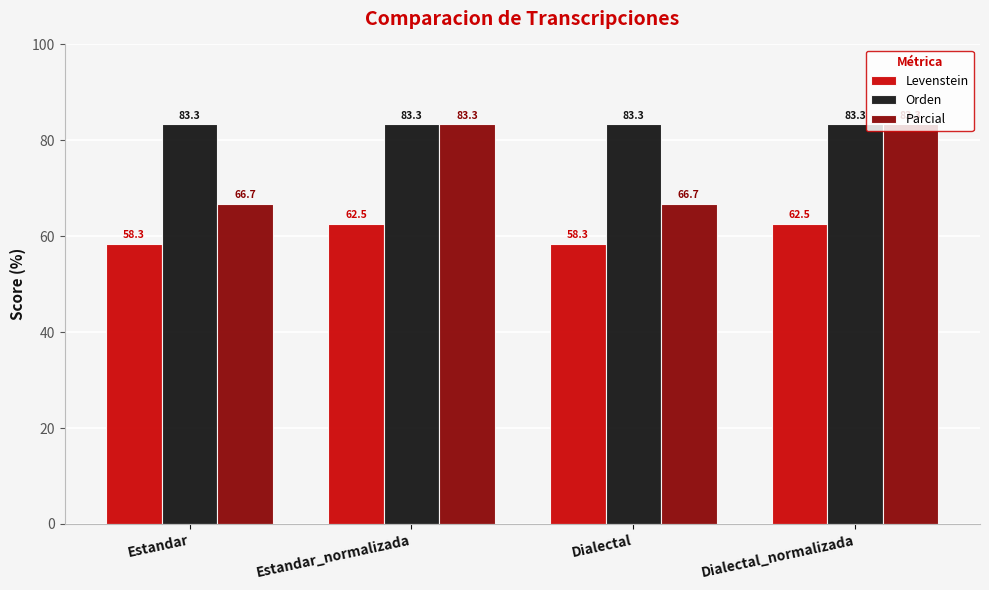

What is the value of the Parcial bar at the 4th from the left?

83.3